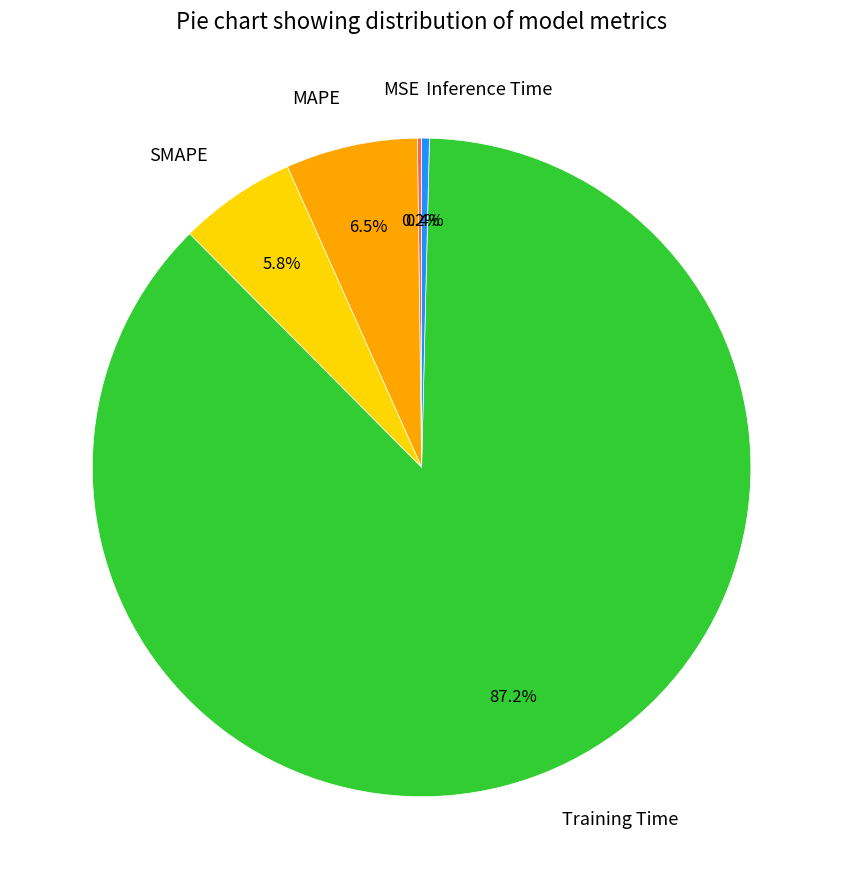

To the nearest percent, what is the difference between the SMAPE and MAPE slice percentages?

1%